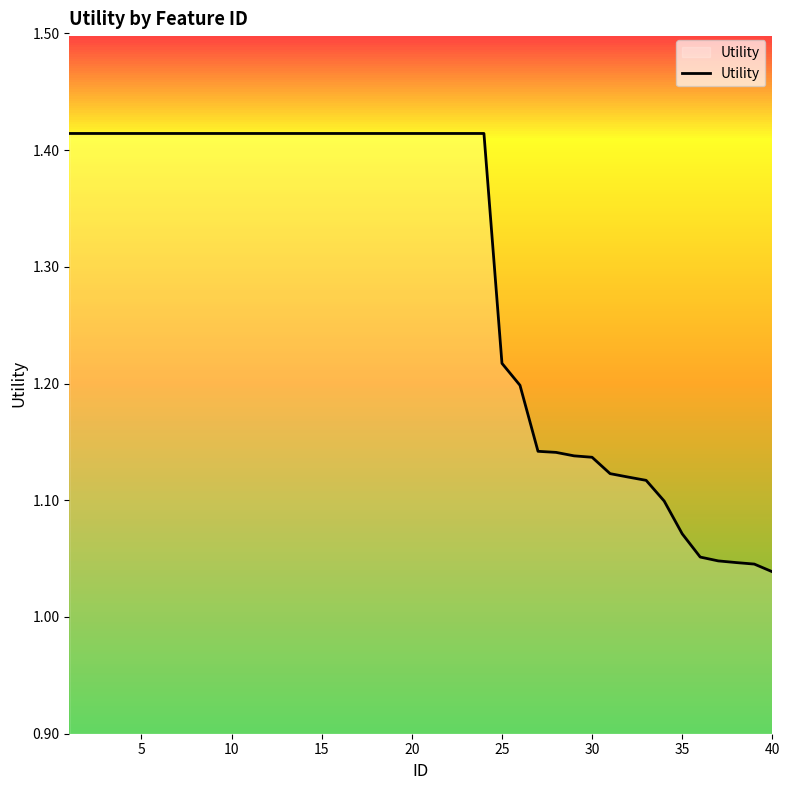

What is the difference between the maximum and minimum values?

0.4